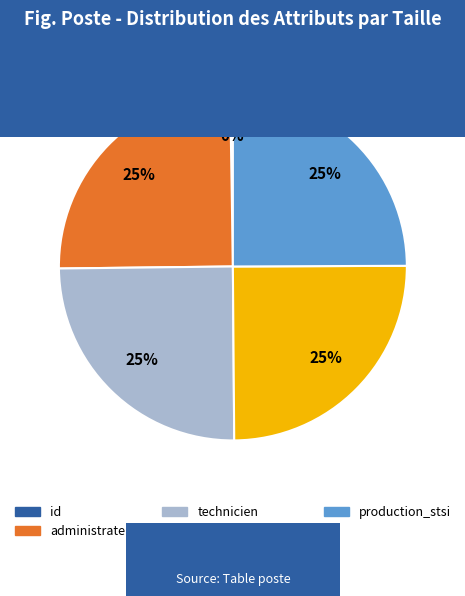

To the nearest percent, what portion does administrateur represent?

25%